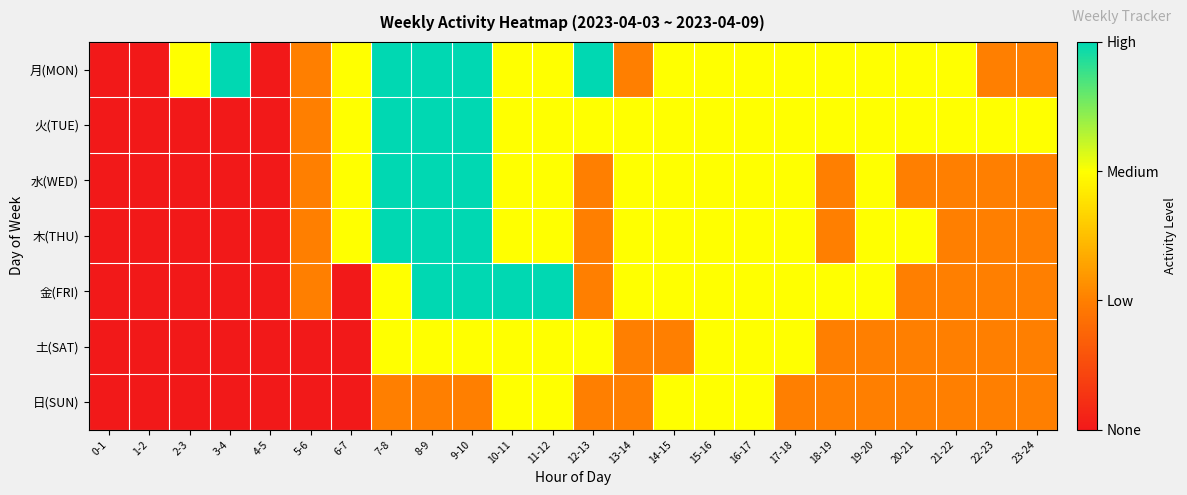

What is the spread (max minus min) of values at 23-24?

1